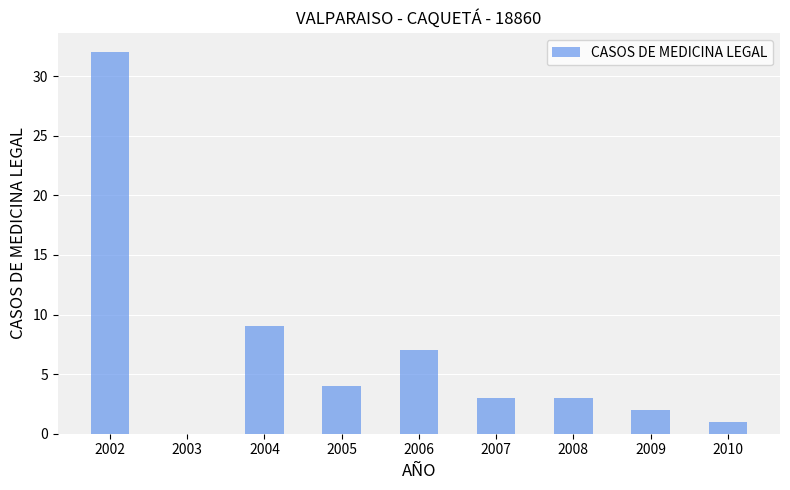

Which category has the highest value across all series?

2002